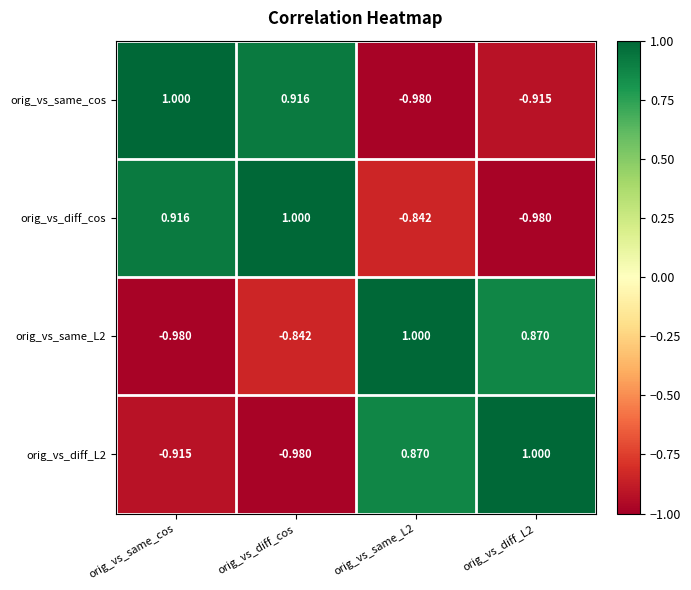

At which category is the sum across all series the highest?

orig_vs_diff_cos